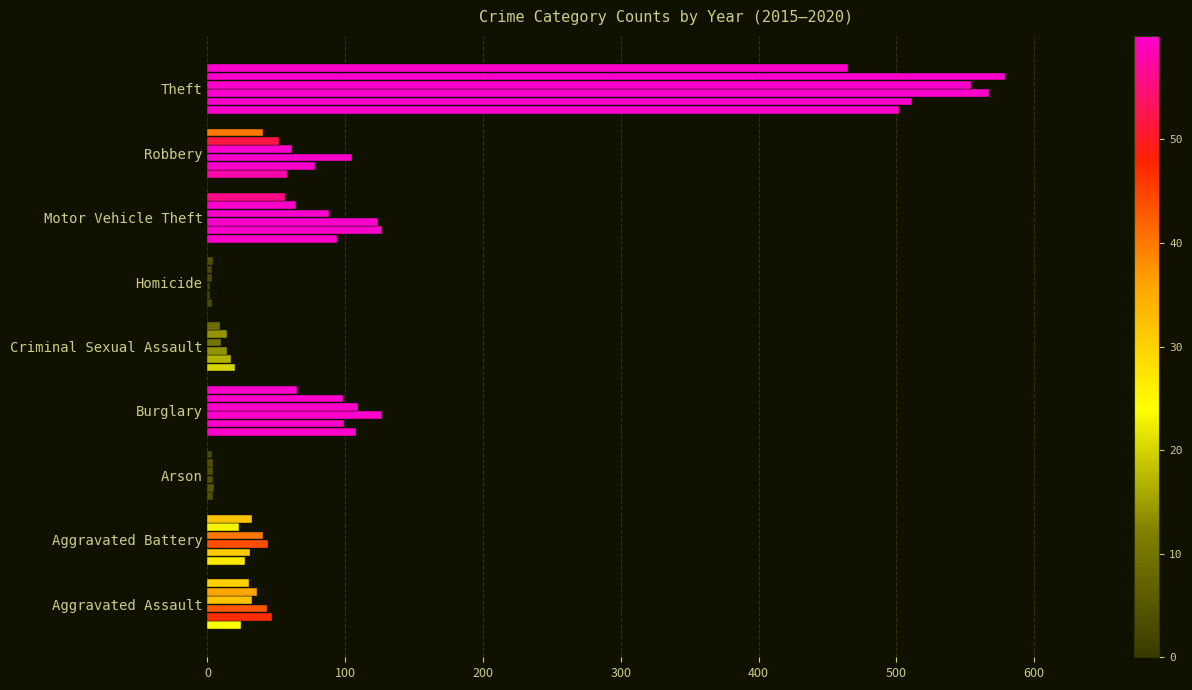

Count the number of data series in this chart.

6